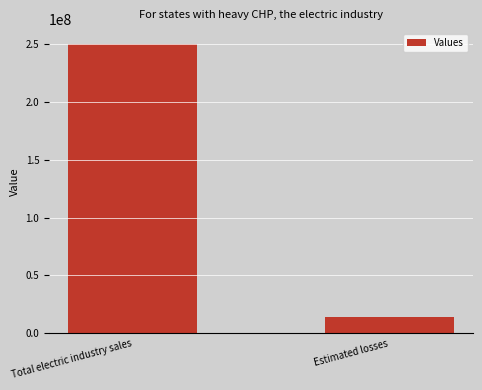

What is the difference between the maximum and minimum values?

236241377